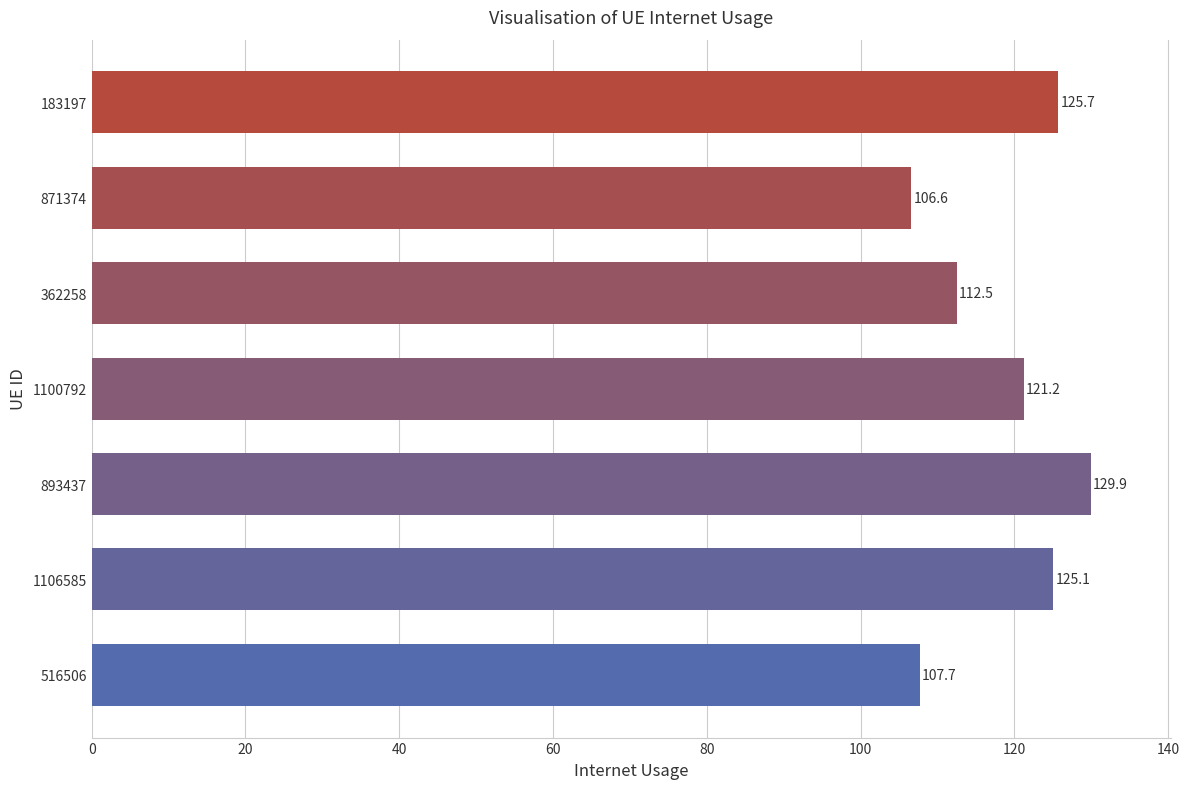

Reading bottom to top, extract all data points from this chart.

516506=107.7	1106585=125.1	893437=129.9	1100792=121.2	362258=112.5	871374=106.6	183197=125.7